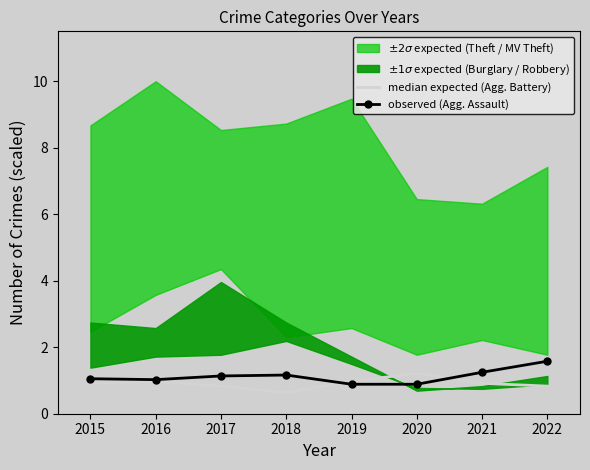

The observed (Agg. Assault) series shows 1.4 at 2020. True or false?

False